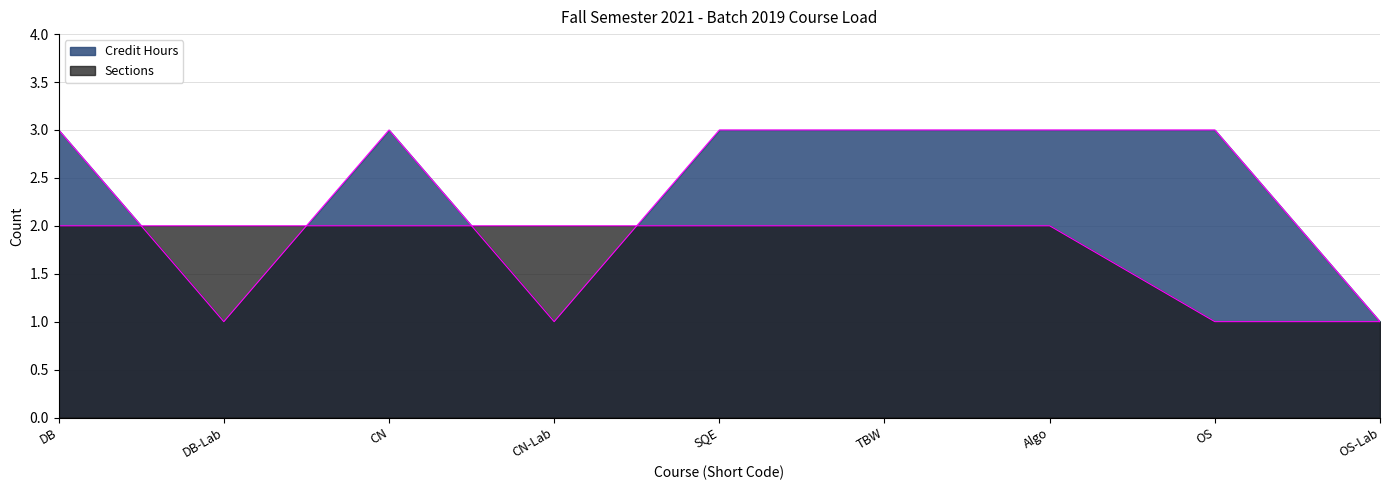

How many lines are shown in the chart?

2